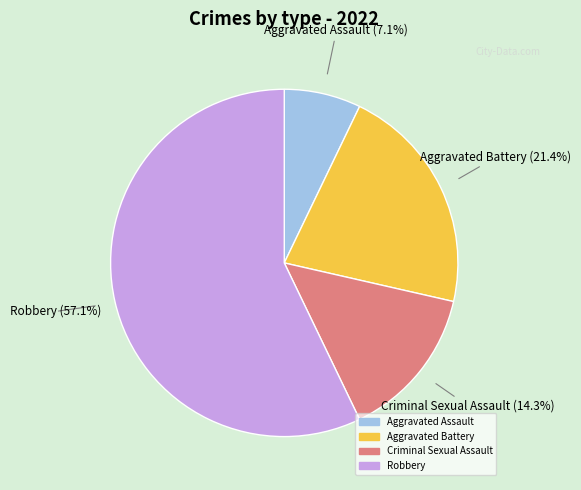

Is there any slice that represents more than half of the pie?

Yes